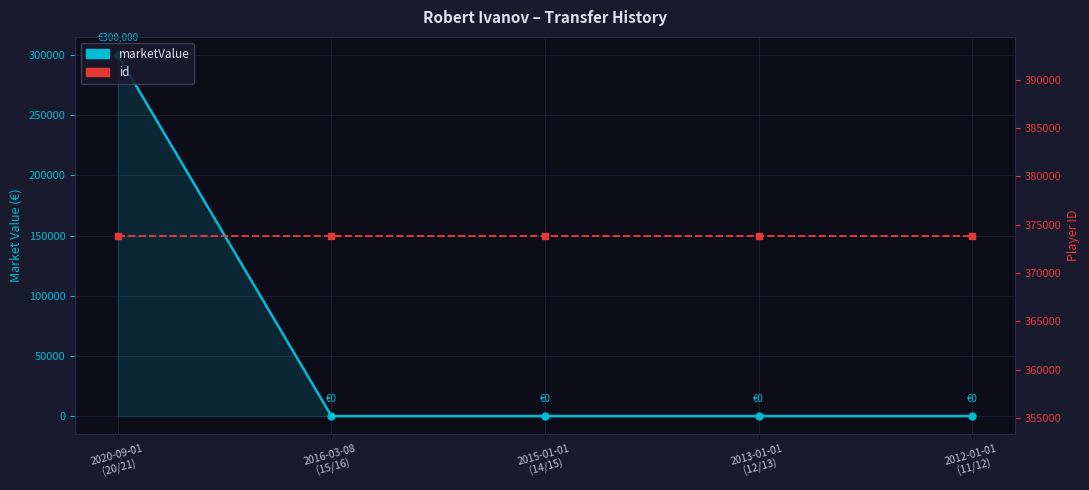

What is the sum of all marketValue values?

300000